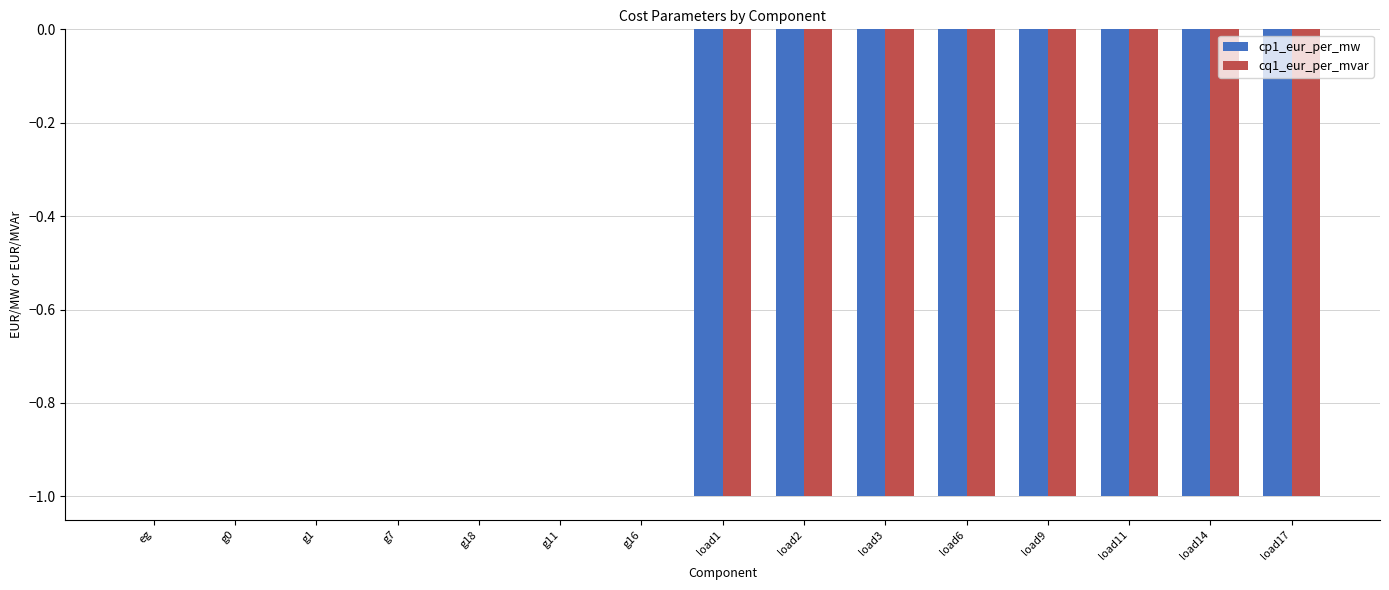

True or false: cp1_eur_per_mw has a value of -1 at g11.

False